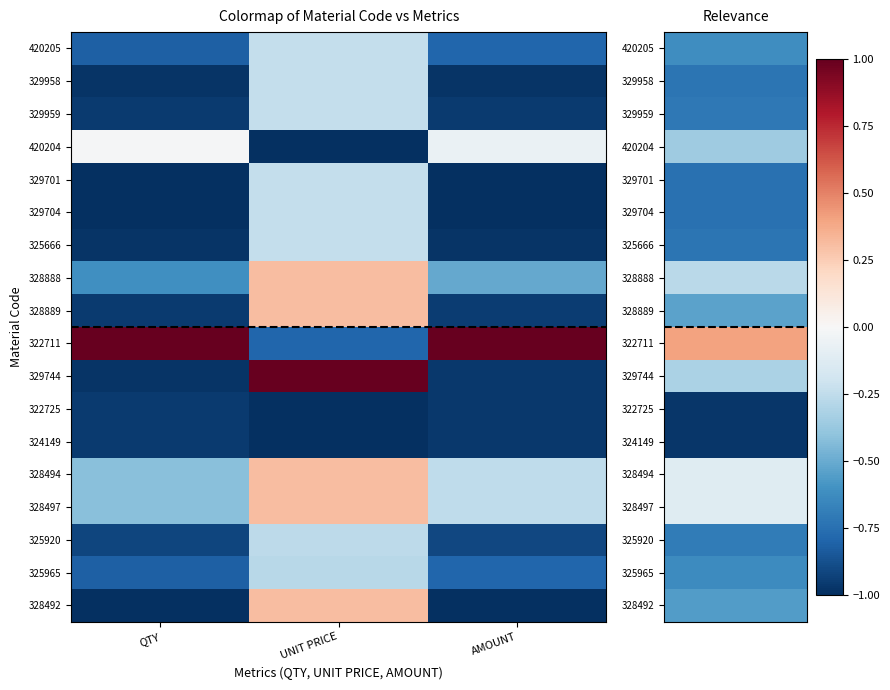

Which series has the largest total across all categories?

322711